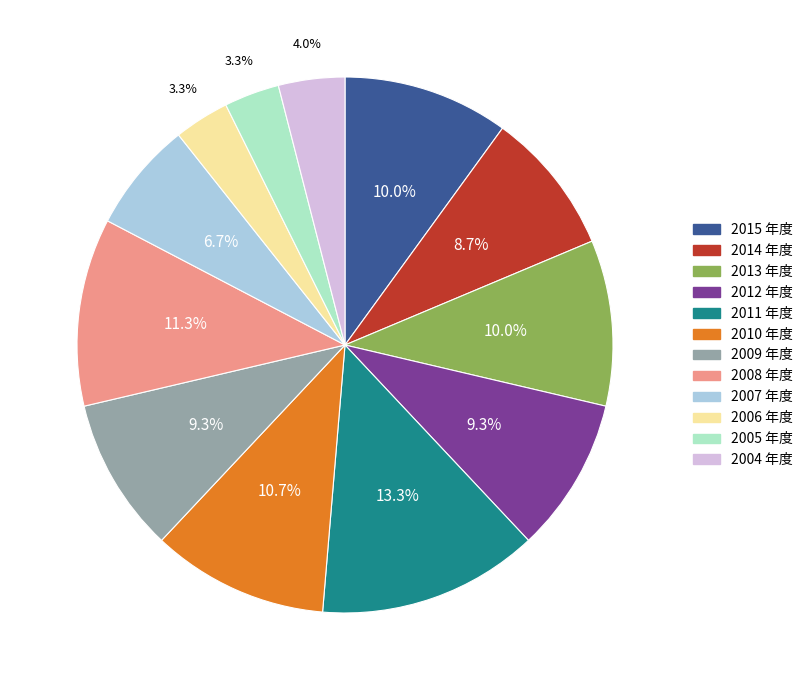

Which category has the biggest portion of the pie?

2011